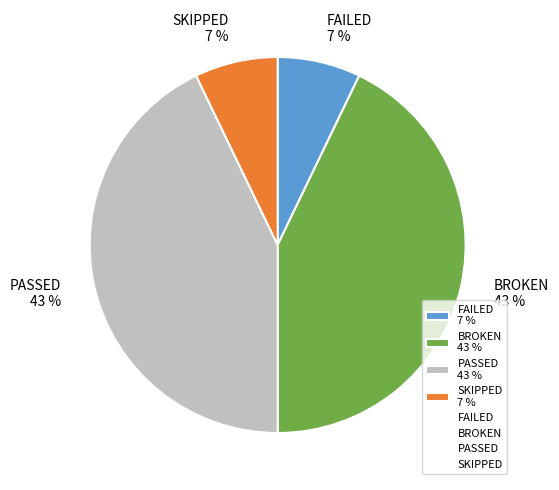

To the nearest percent, what is the difference between the largest and smallest slice percentages?

36%